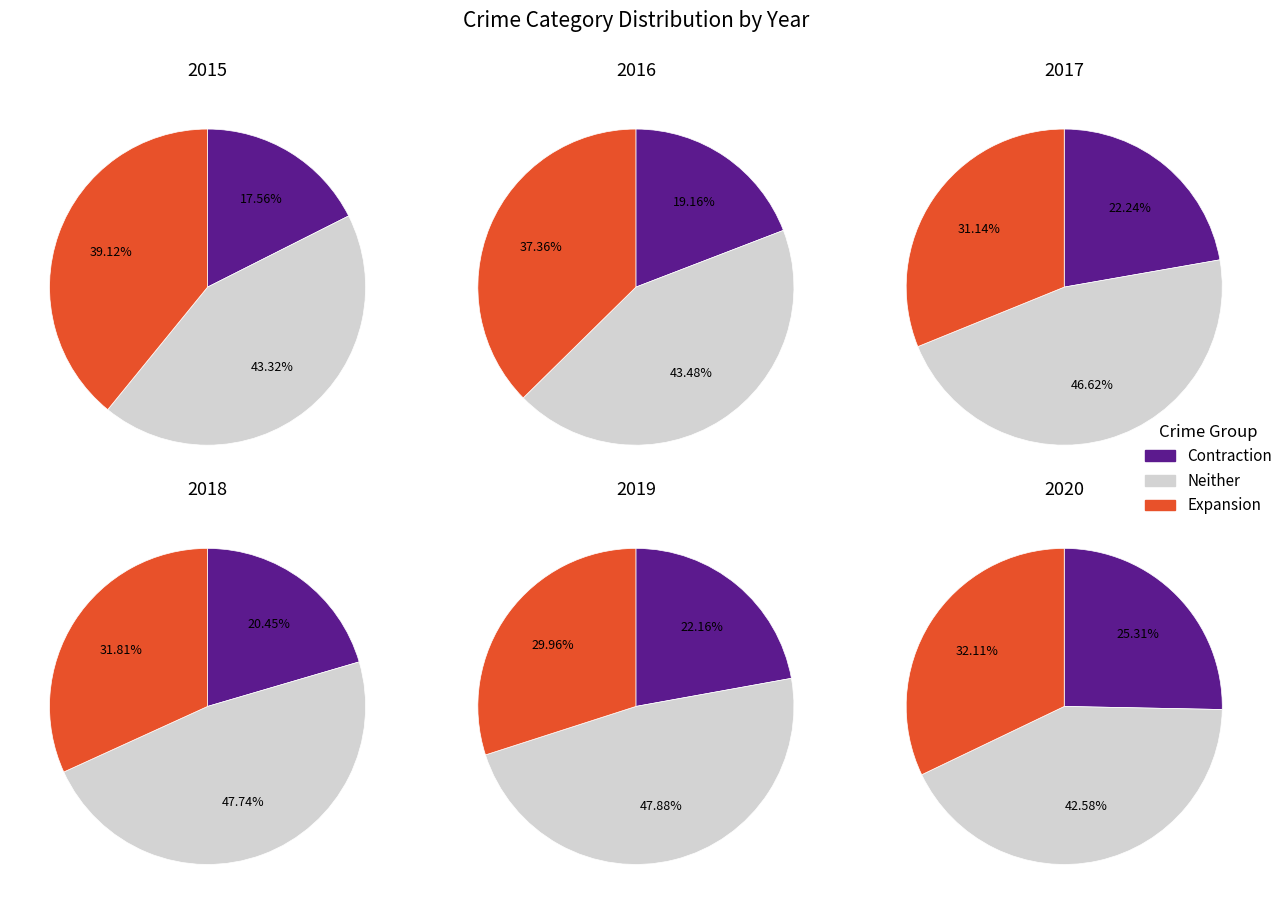

Does any single category account for the majority?

No